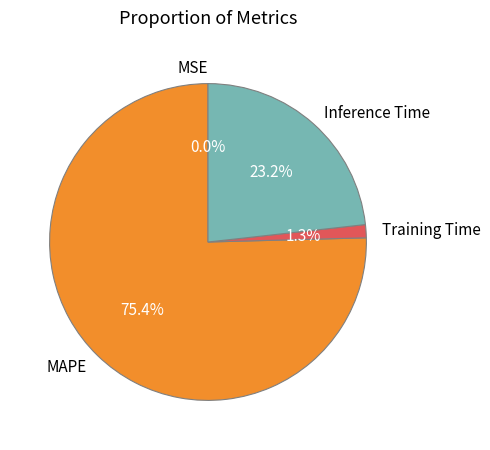

To the nearest percent, what percentage of the pie is Training Time?

1%